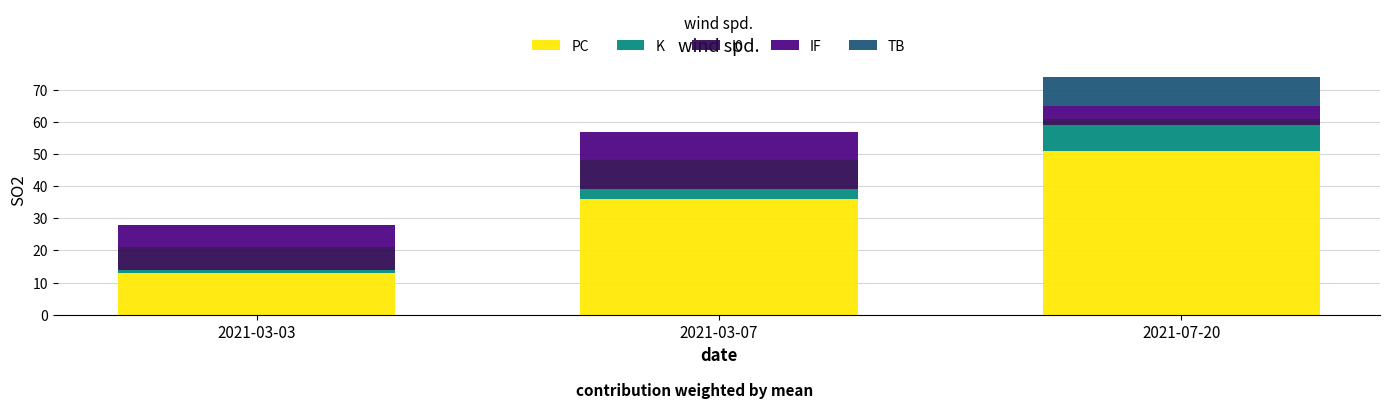

Where is PC nearest to the value 32?

2021-03-07